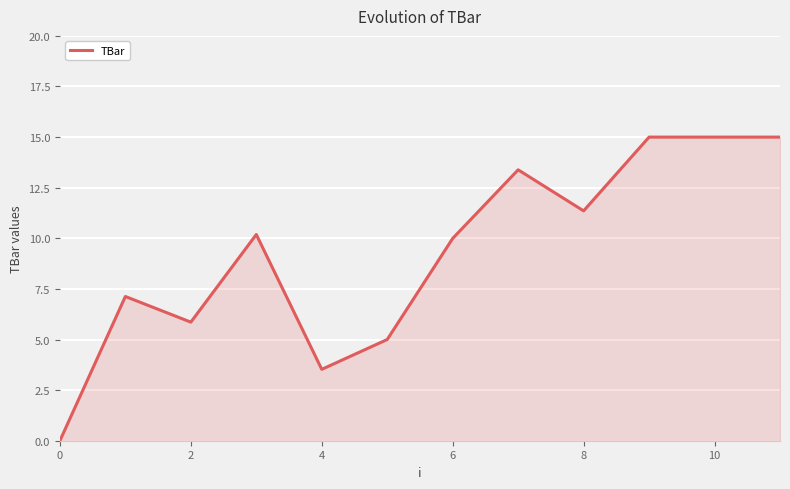

What is the greatest value displayed?

15.0